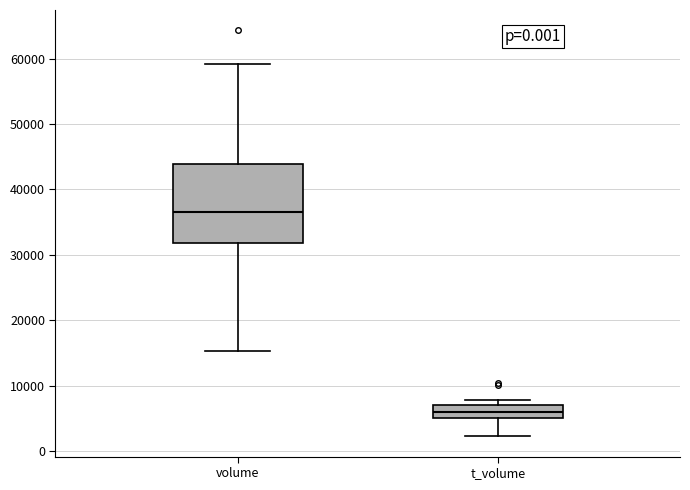

Where is the lower edge of the box for t_volume on the y-axis? The values are not printed on the chart, so give them approximately, as read against the axis.

5000